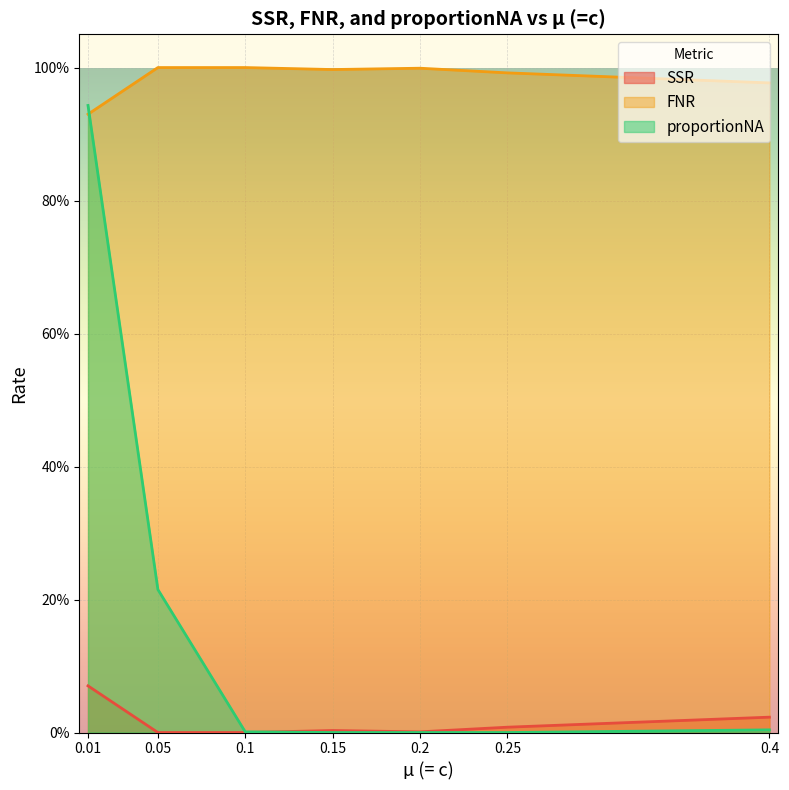

Which series changed the most between 0.1 and 0.2?

FNR